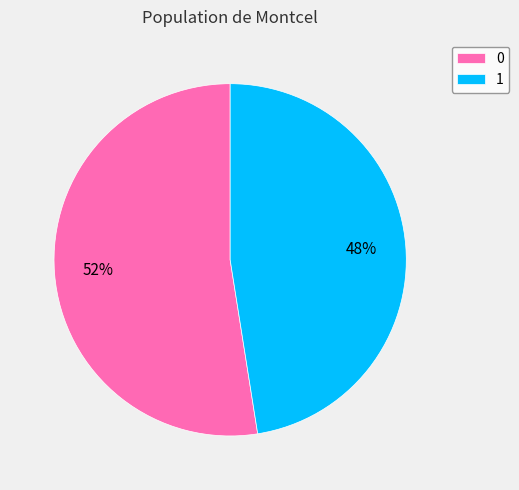

Is it true that 1 is 48% of the pie?

True